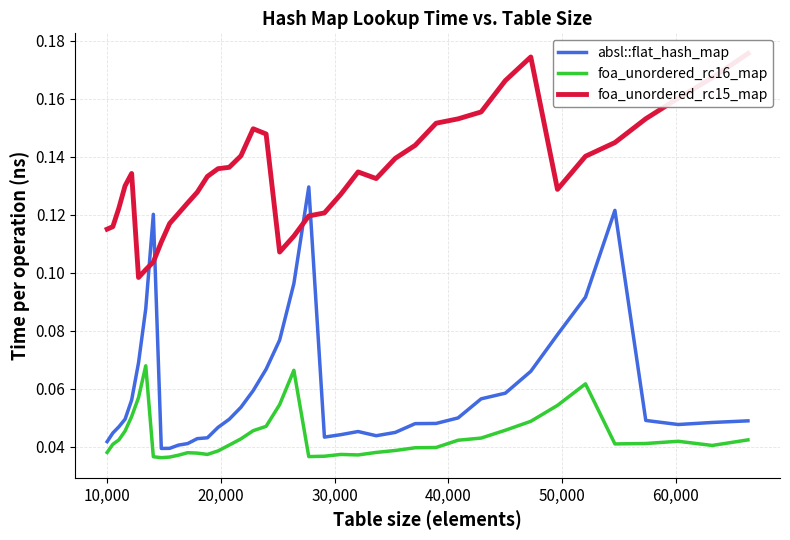

Count the absl::flat_hash_map values in the range 0 to 1.

40